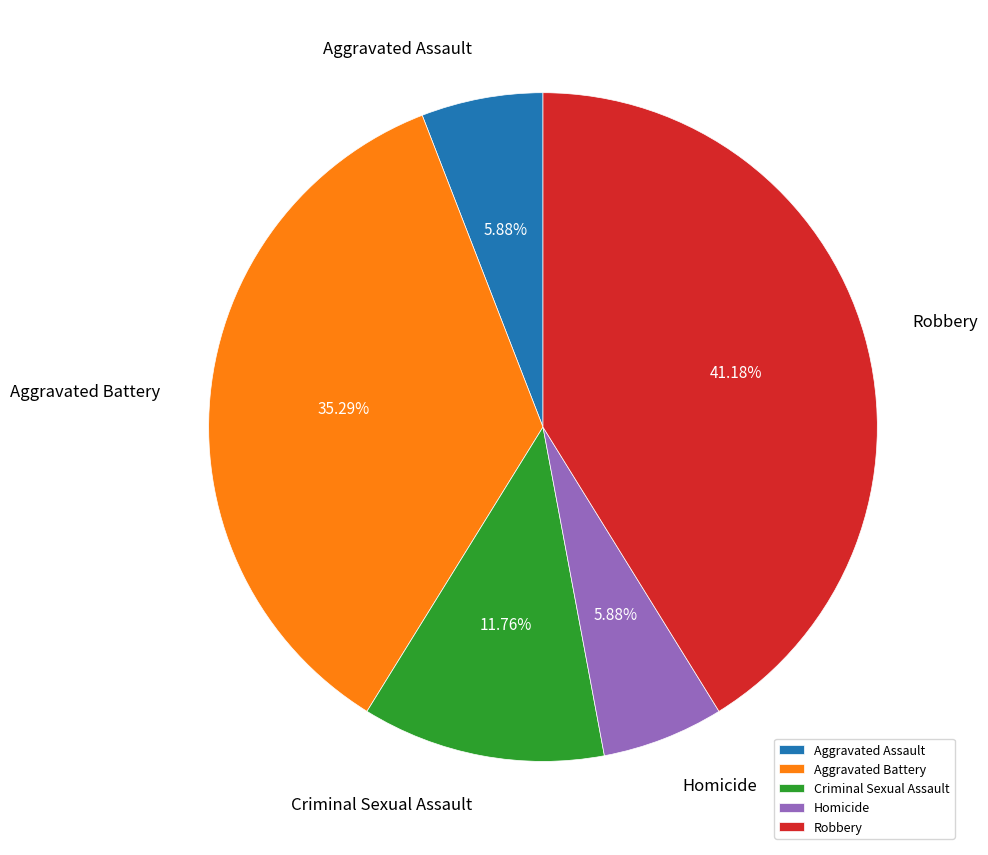

What percentage do Aggravated Assault and Robbery together represent?

47.1%